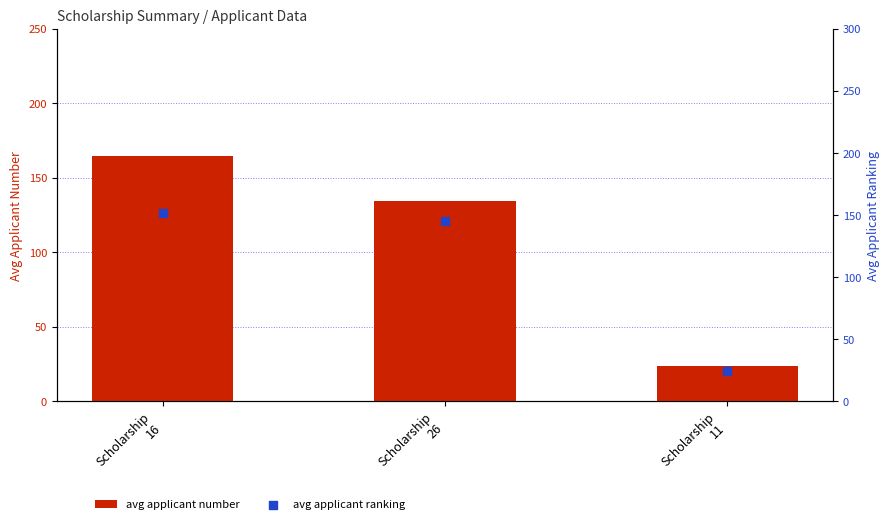

Which series contains the highest Y value?

avg applicant number